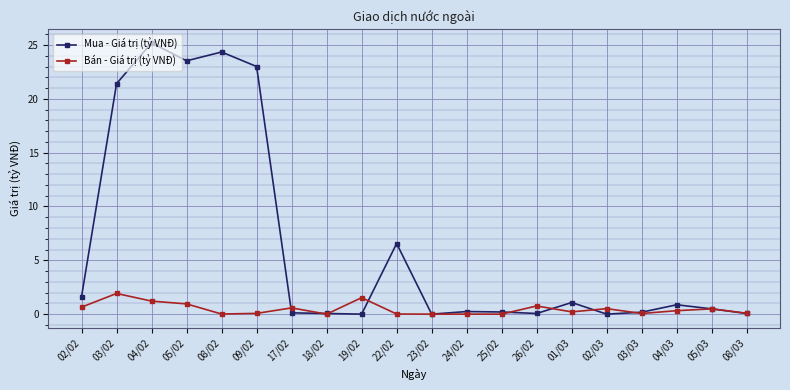

At 19/02, list the series in order from smallest to largest.

Mua - Giá trị (tỷ VNĐ), Bán - Giá trị (tỷ VNĐ)